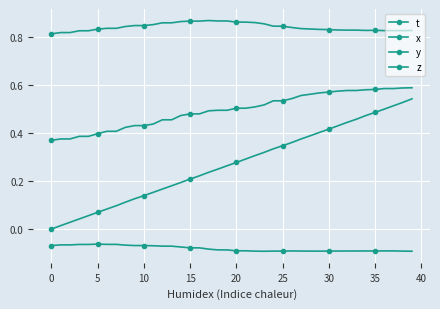

How many lines are shown in the chart?

4